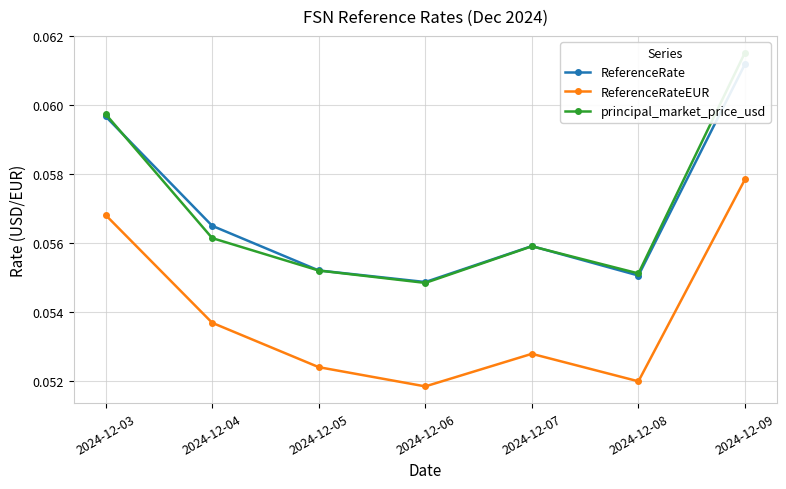

True or false: principal_market_price_usd has a value of 0.1 at 2024-12-04.

True